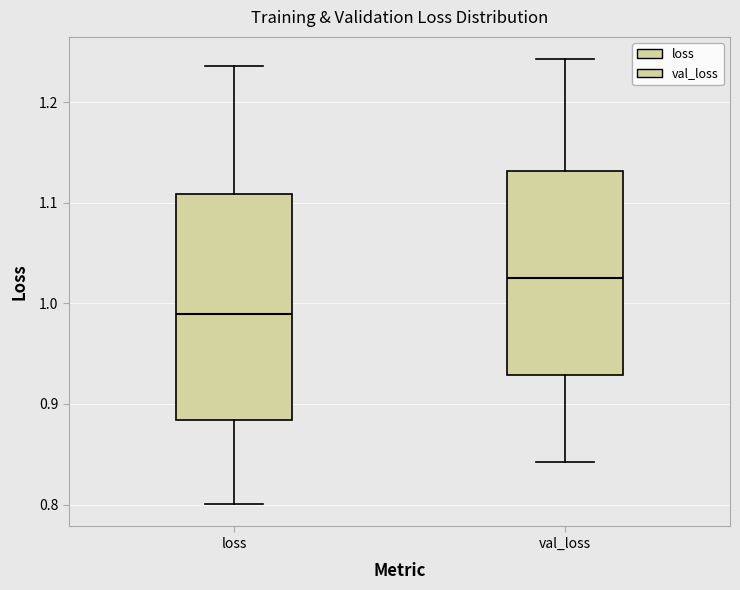

Which box's median line is the lowest?

loss